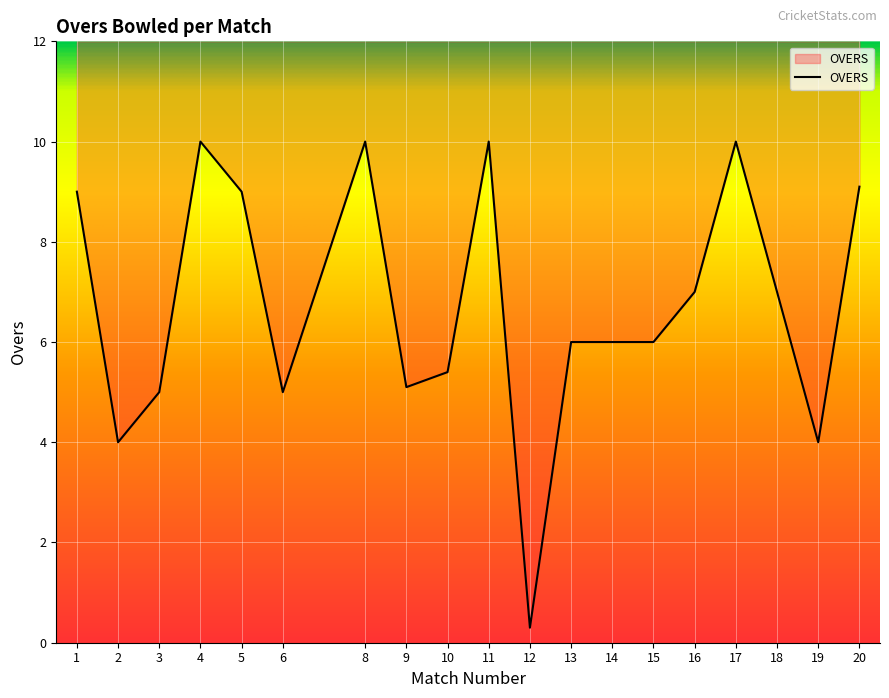

Between 5 and 13, which is larger?

5